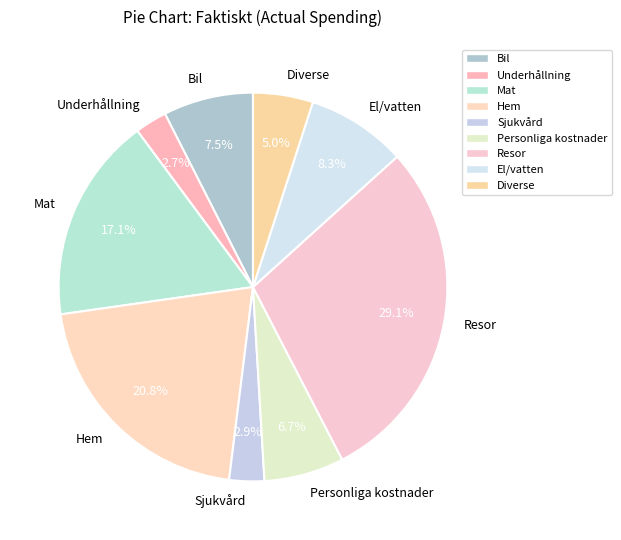

Count the number of slices in the pie.

9